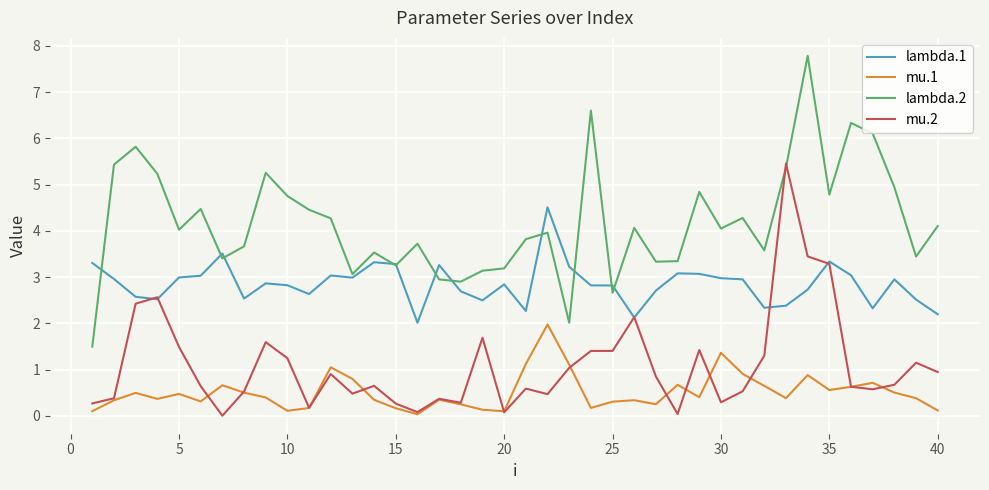

What is the average value of the lambda.2 series?

4.2